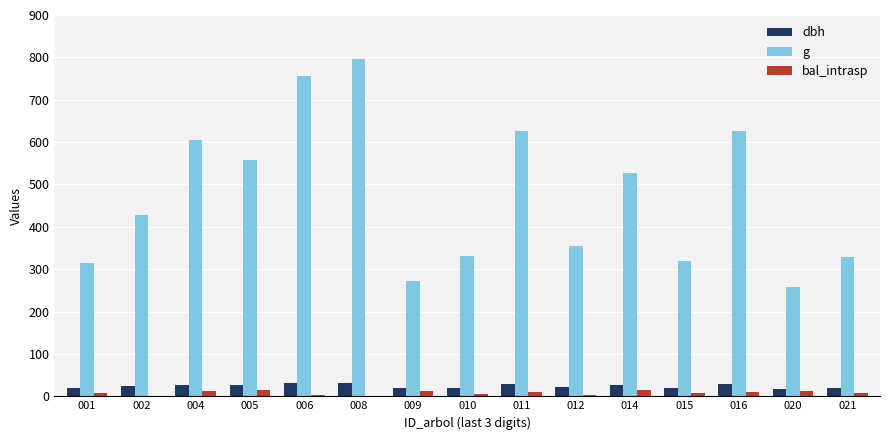

Is the value of bal_intrasp at 010 greater than the value of dbh at 015?

No